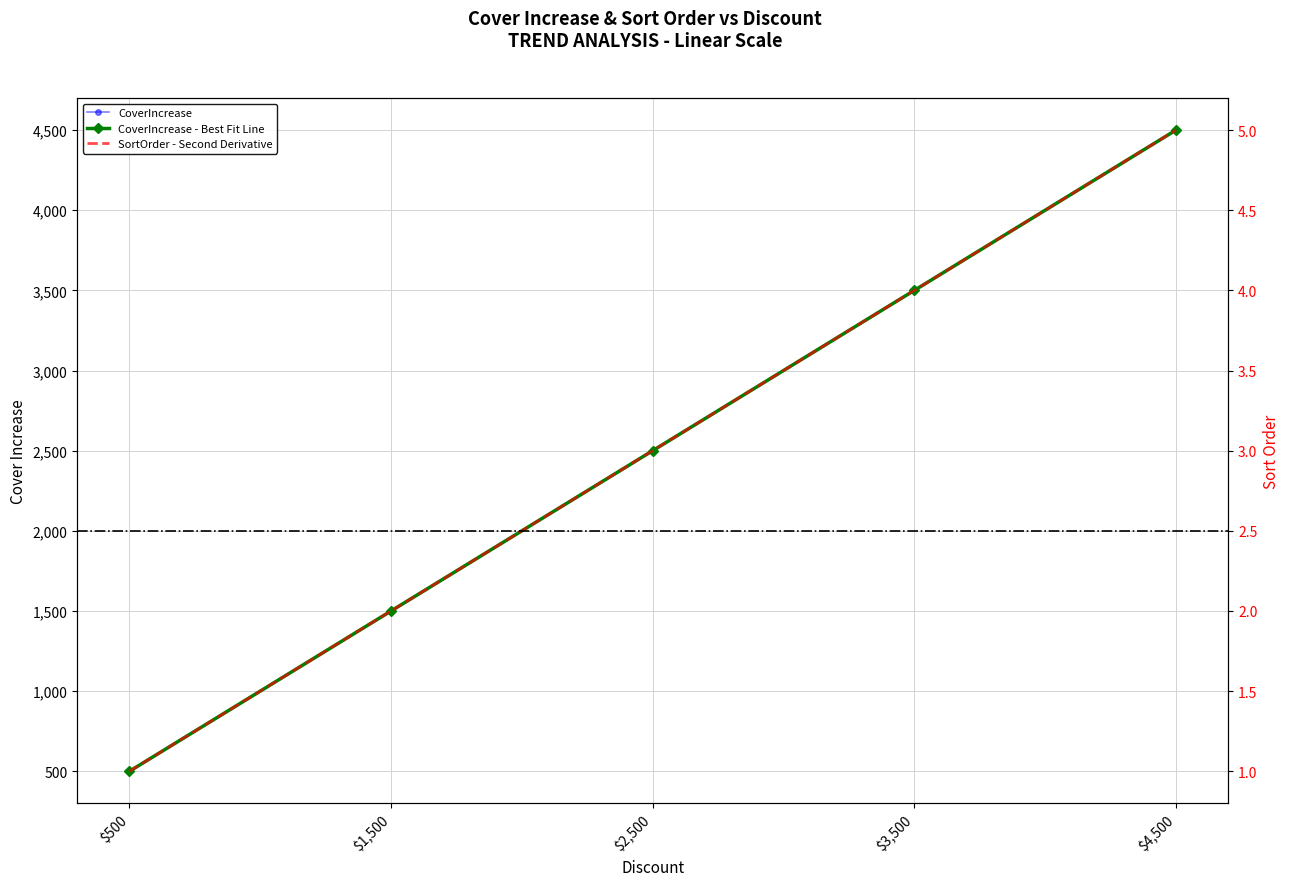

How many lines are shown in the chart?

2